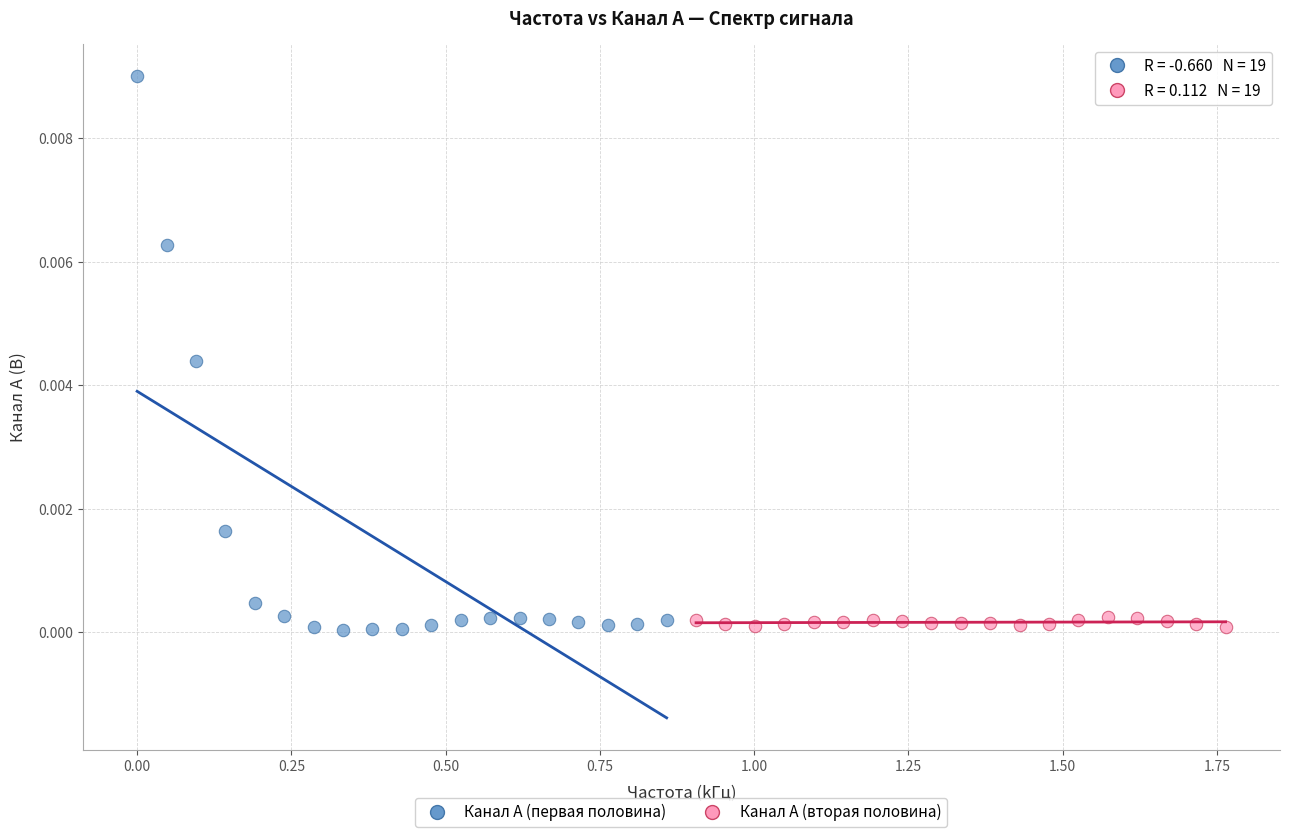

Which series has the largest Y range (max minus min)?

Канал A (первая половина)